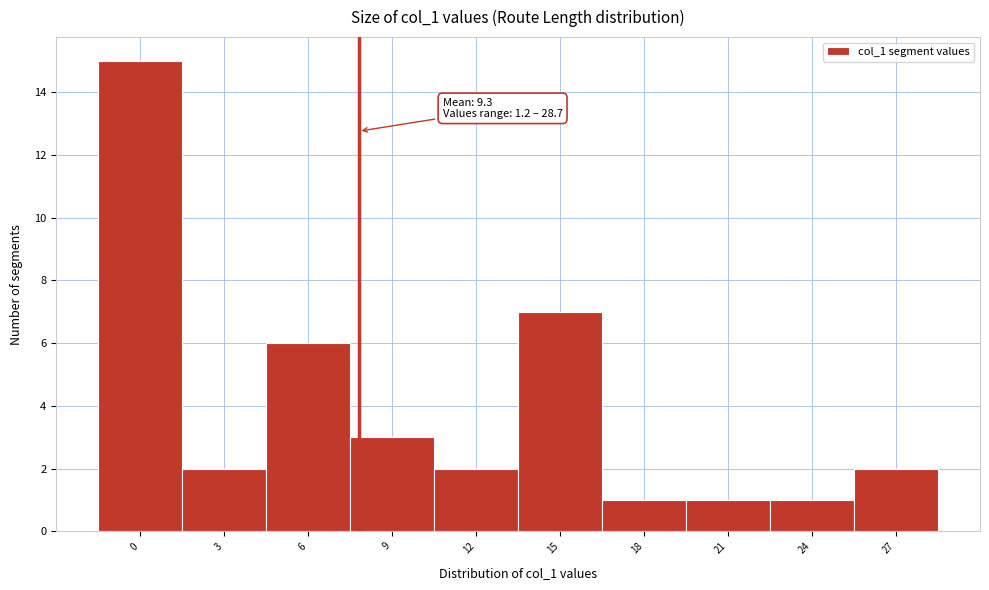

Reading left to right, what are all the values shown in this chart?

15	2	6	3	2	7	1	1	1	2